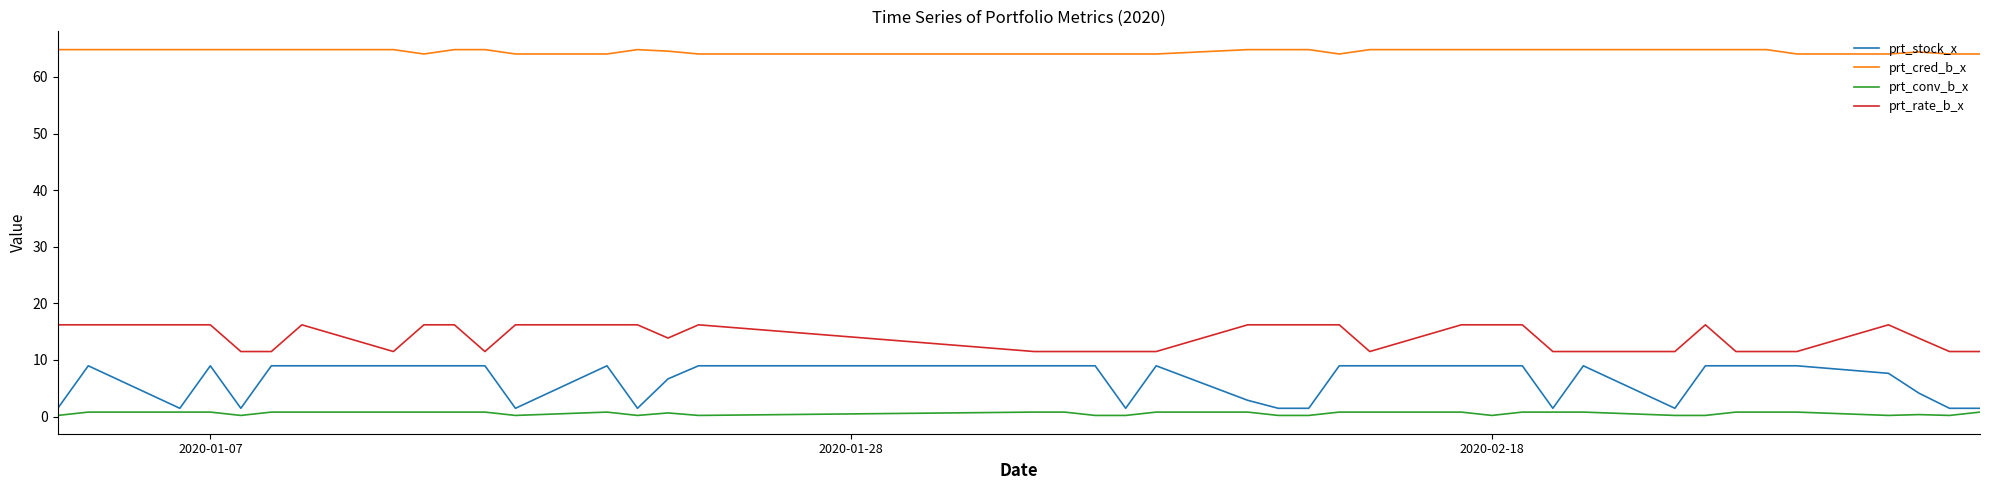

Which series has the largest total across all categories?

prt_cred_b_x